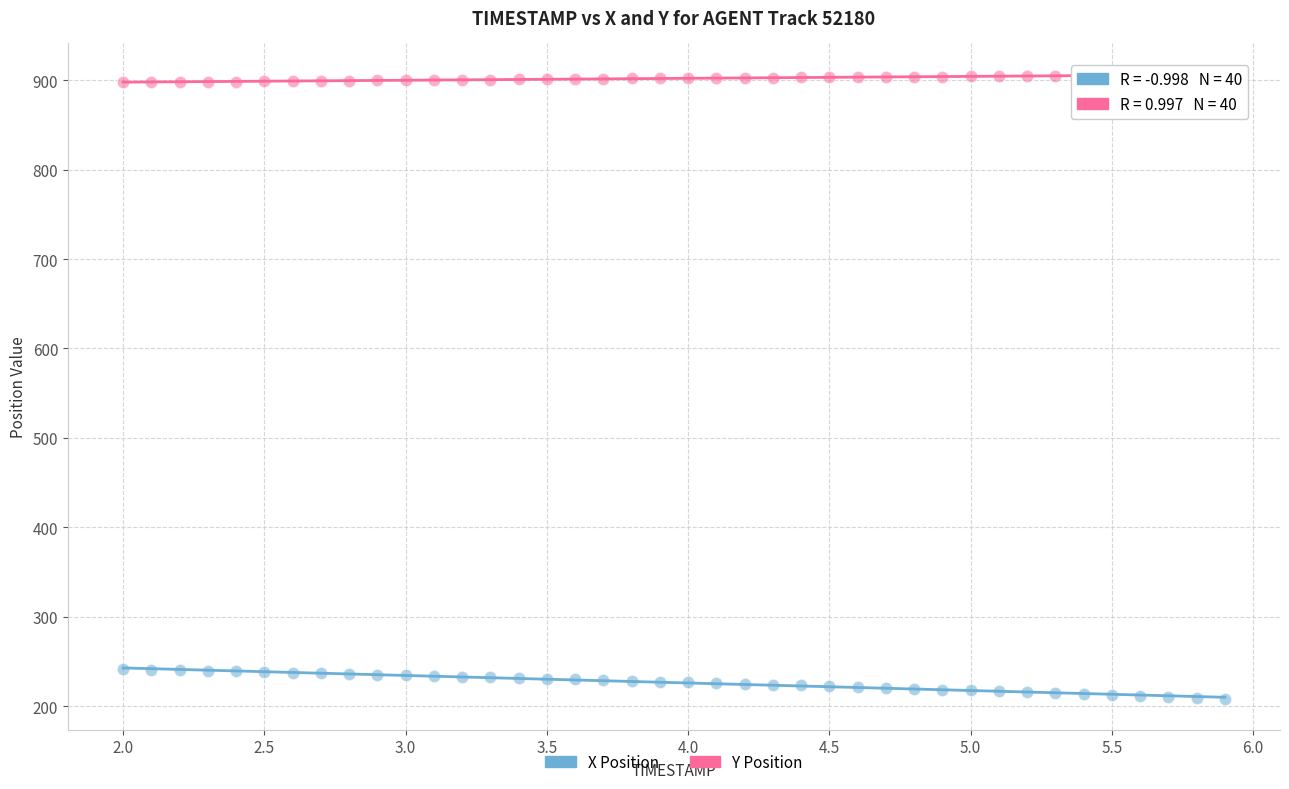

Across all data points, what is the range of Y values (max minus min)?

697.4